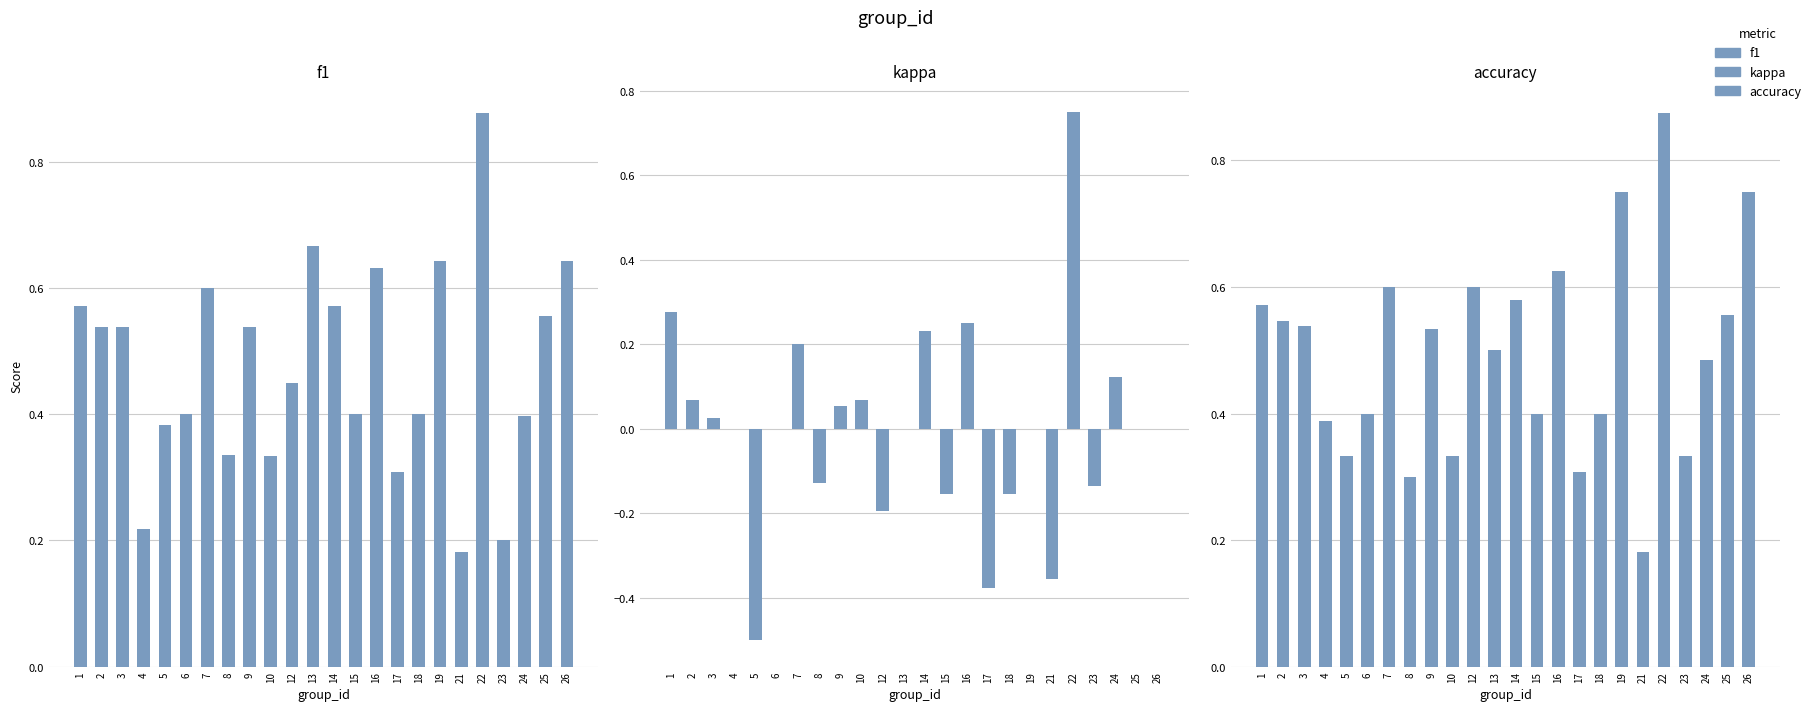

What is the spread (max minus min) of values at 26?

0.8